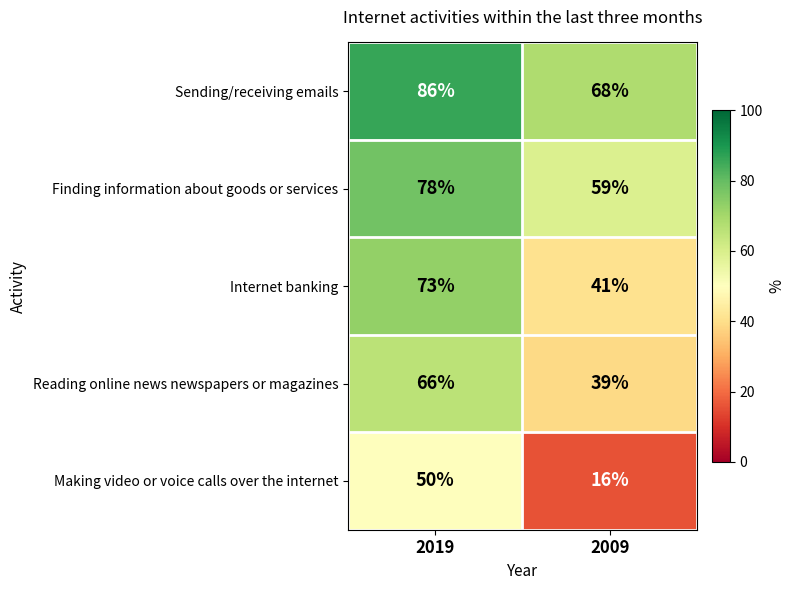

What is the difference between the Sending/receiving emails values at 2009 and 2019?

18